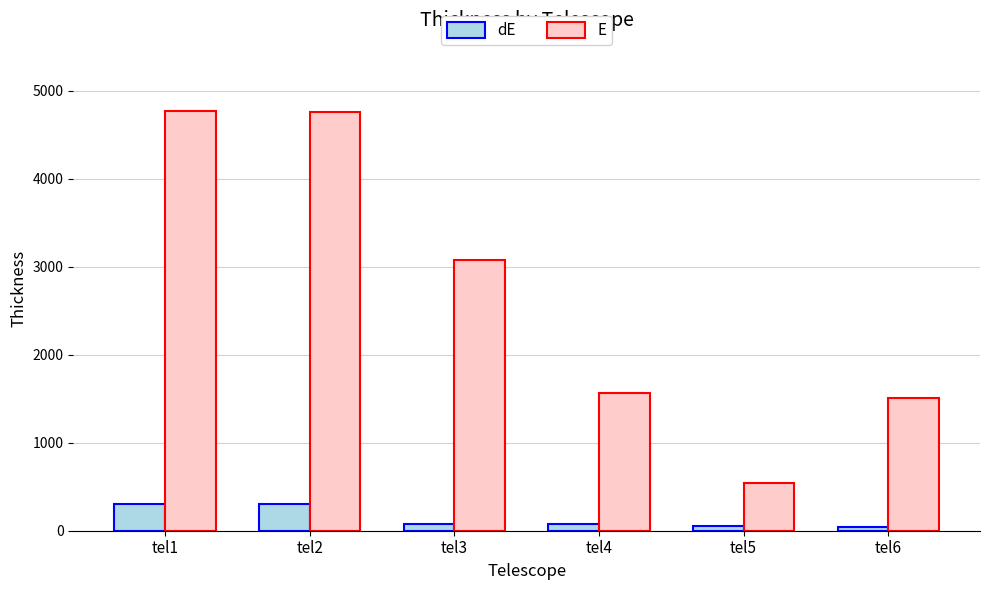

Which series has the largest total across all categories?

E